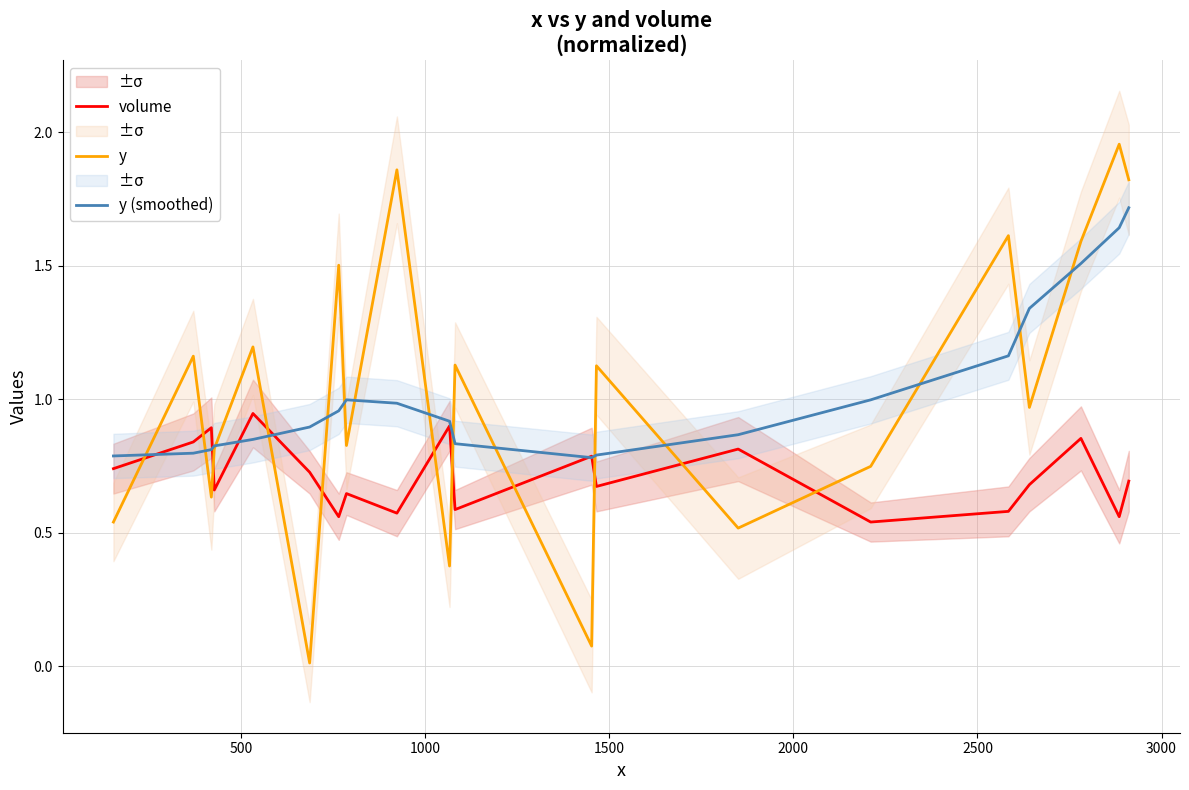

How many interior local valleys does the volume series have?

7